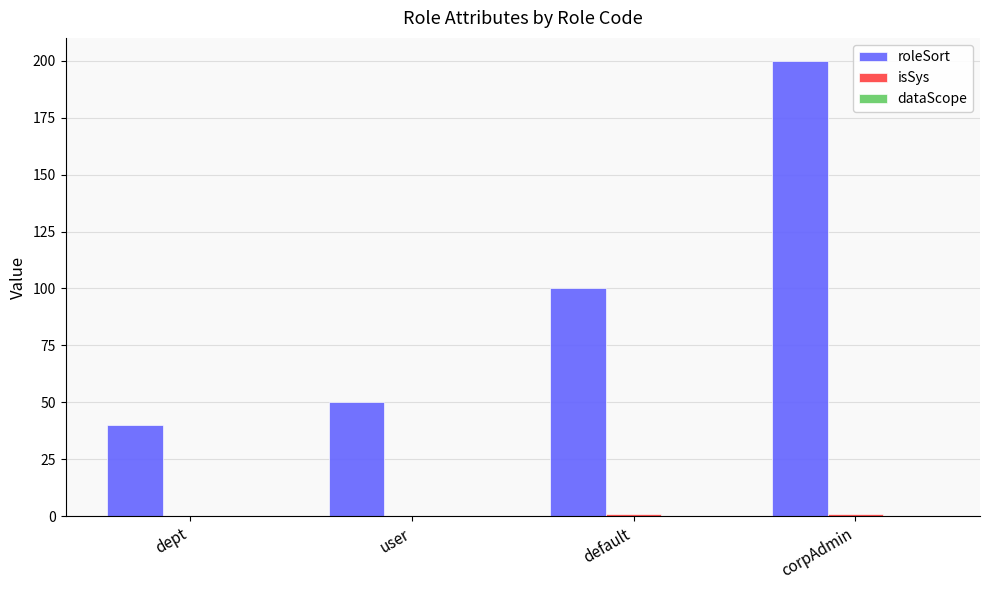

At which label does roleSort reach its peak?

corpAdmin